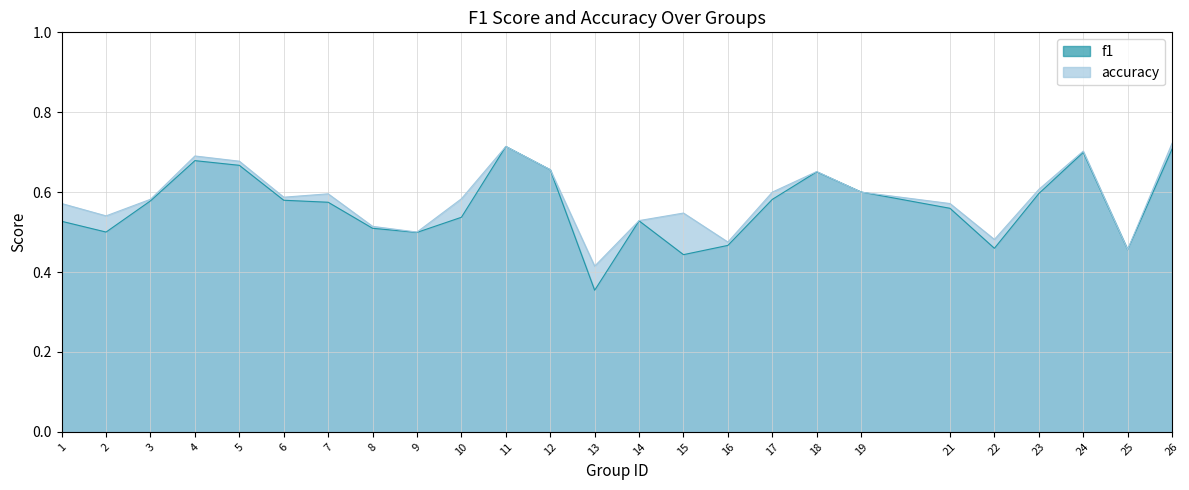

Does the chart have visible grid lines?

Yes